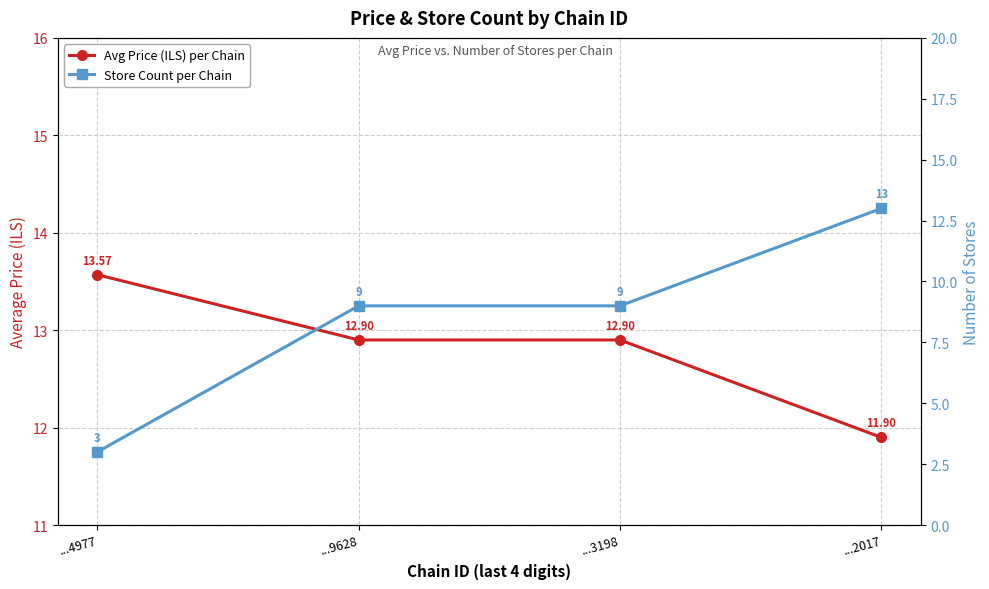

Rank the categories by Store Count per Chain value from highest to lowest.

...2017, ...9628, ...3198, ...4977